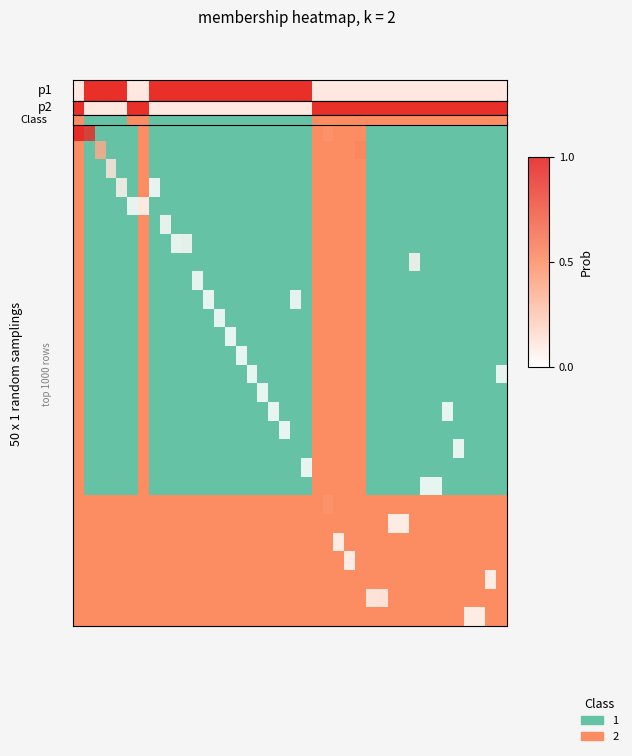

Count the number of data series in this chart.

27